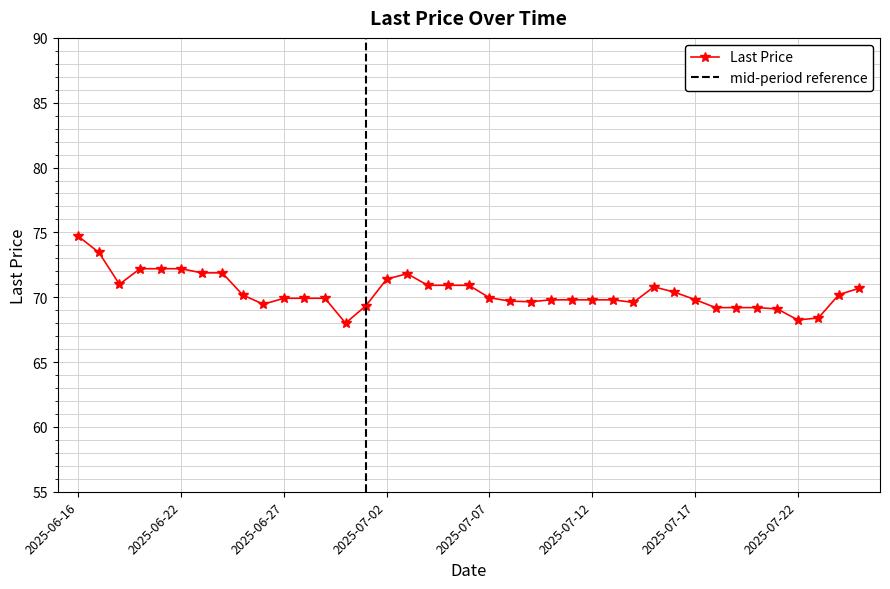

Rank the categories by value from highest to lowest.

2025-06-16, 2025-06-18, 2025-06-20, 2025-06-21, 2025-06-22, 2025-06-23, 2025-06-24, 2025-07-03, 2025-07-02, 2025-06-19, 2025-07-04, 2025-07-05, 2025-07-06, 2025-07-15, 2025-07-25, 2025-07-16, 2025-07-24, 2025-06-25, 2025-07-07, 2025-06-27, 2025-06-28, 2025-06-29, 2025-07-17, 2025-07-10, 2025-07-11, 2025-07-12, 2025-07-13, 2025-07-08, 2025-07-09, 2025-07-14, 2025-06-26, 2025-07-01, 2025-07-18, 2025-07-19, 2025-07-20, 2025-07-21, 2025-07-23, 2025-07-22, 2025-06-30